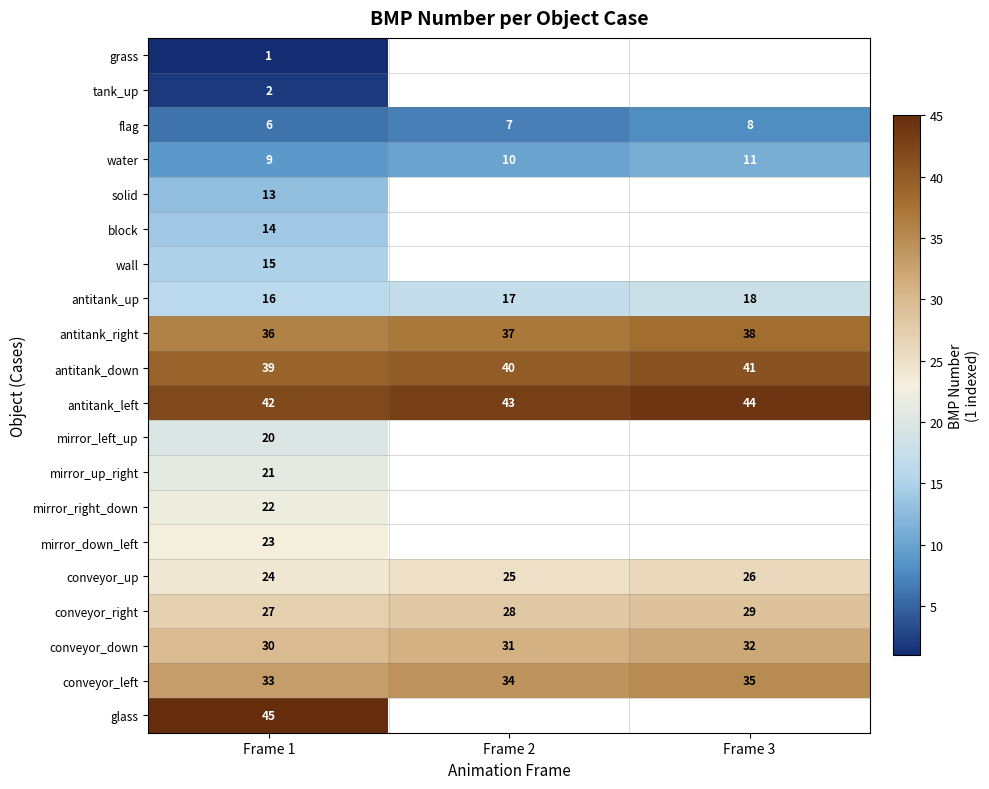

At which category is the sum across all series the highest?

Frame 1